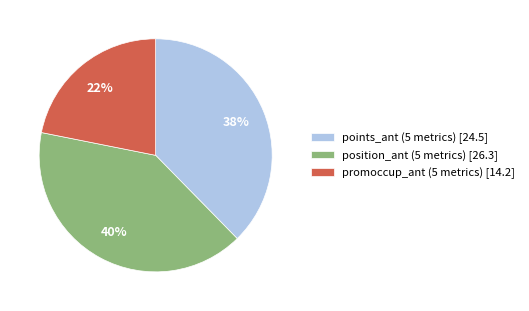

Does promoccup_ant (5 metrics) [14.2] represent more than half of the total?

No